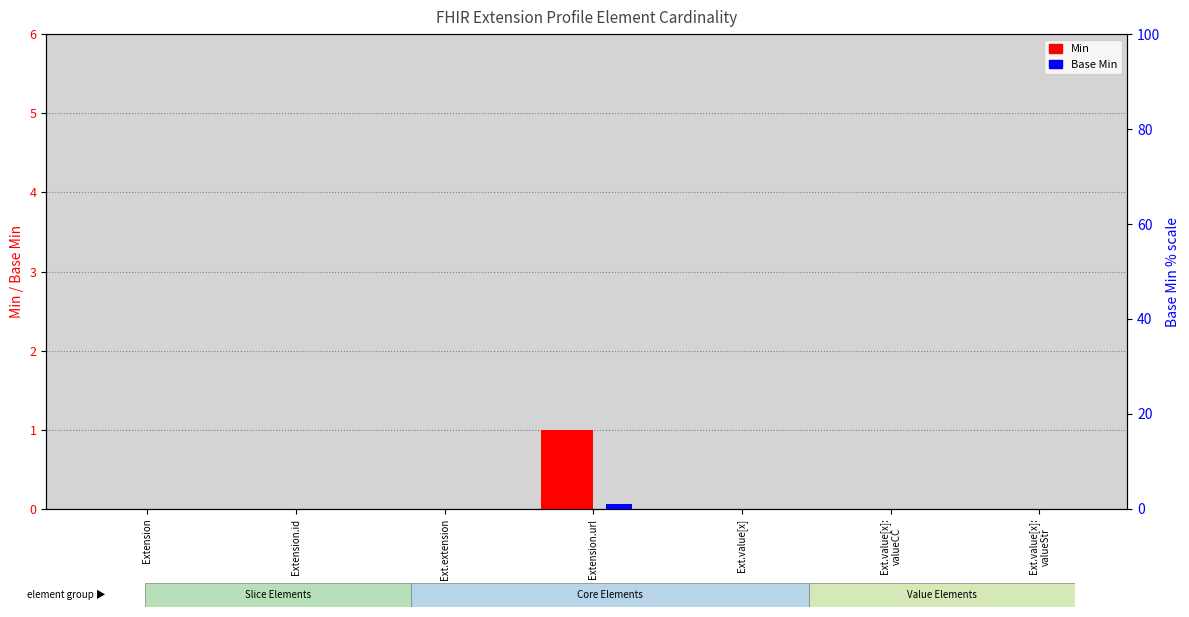

Count the Base Min values in the range 0 to 1.

7